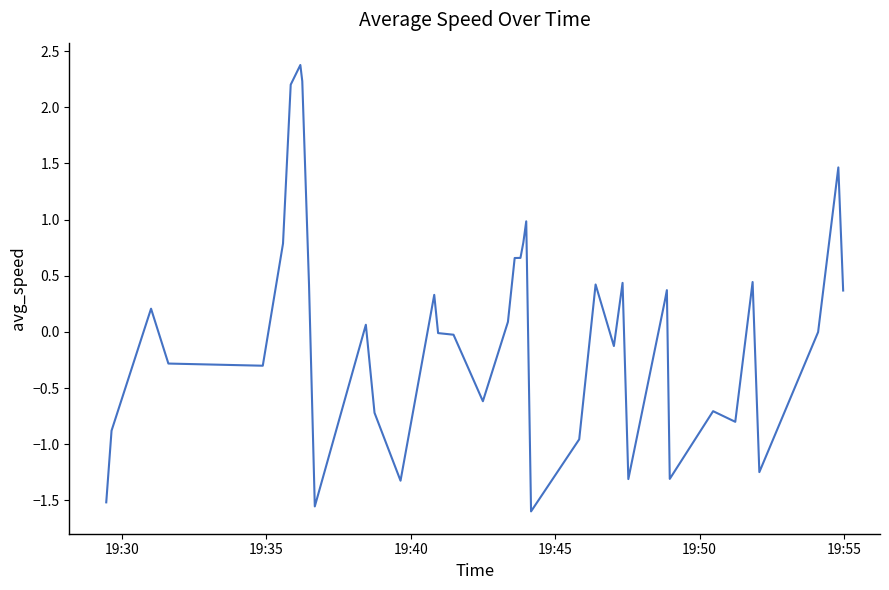

What is the maximum value shown in the chart?

2.4